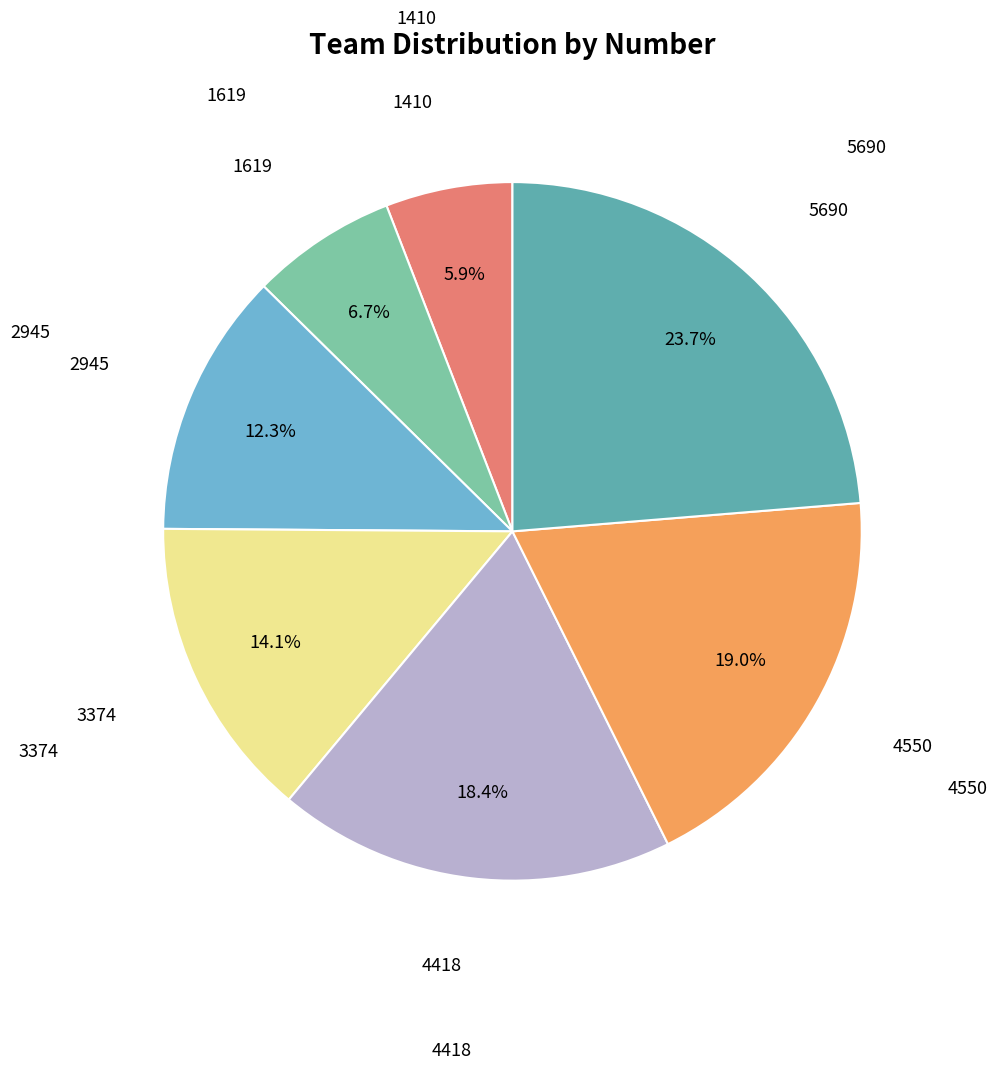

Is there any slice that represents more than half of the pie?

No